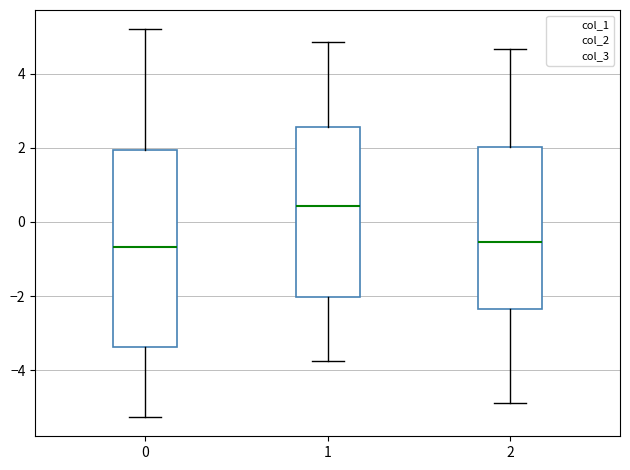

Reading left to right, read every box against the y-axis: the position of its median line, the range the box covers, and the ends of its whiskers. The values are not printed on the chart, so give them approximately, as read against the axis.

0: median -0.6, box -3.4 to 2.0, whiskers -5.2 to 5.2
1: median 0.4, box -2.0 to 2.6, whiskers -3.8 to 4.8
2: median -0.6, box -2.4 to 2.0, whiskers -4.8 to 4.6